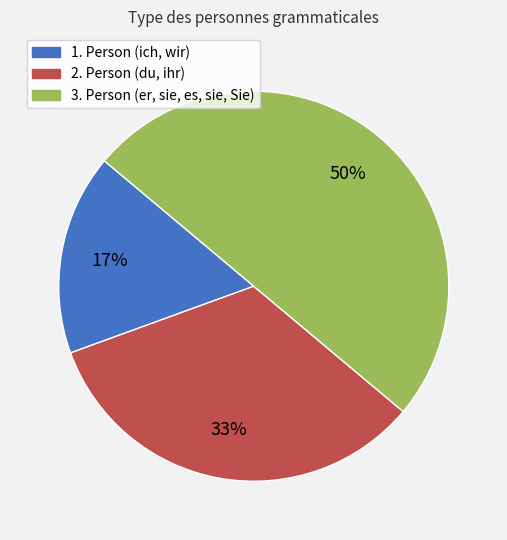

Does 2. Person (du, ihr) represent more than half of the total?

No